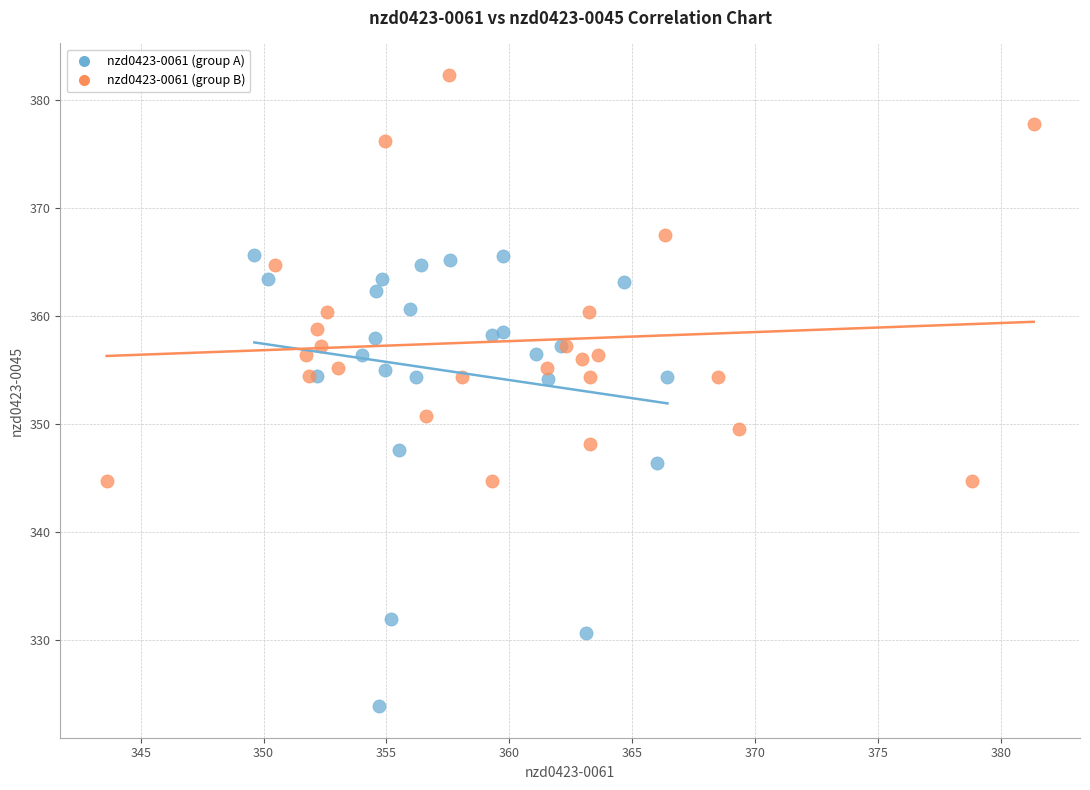

Which series contains the highest Y value?

nzd0423-0061 (group B)